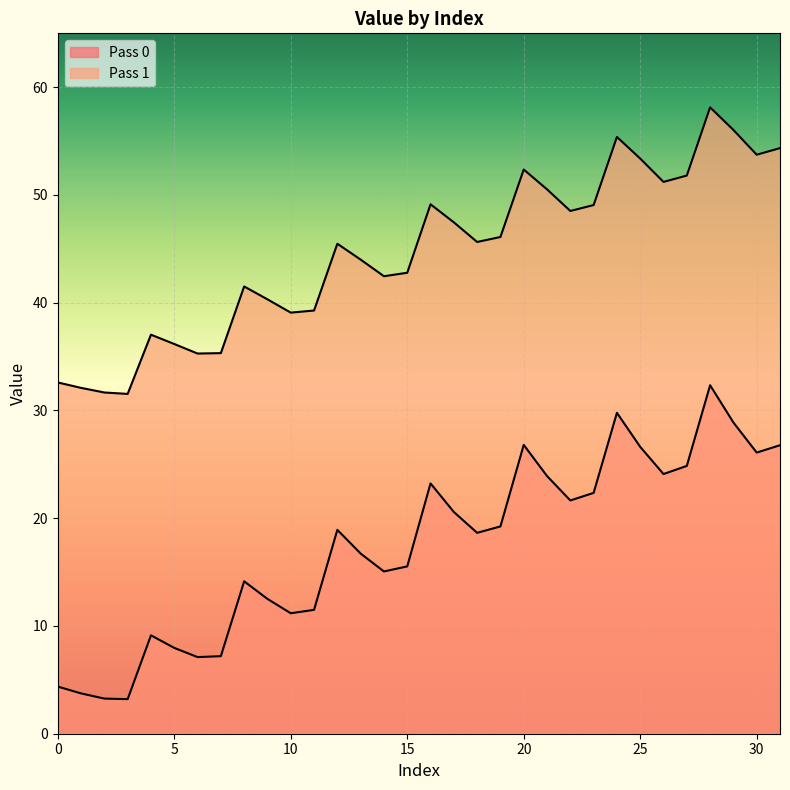

True or false: Pass 0 and Pass 1 cross at least once.

False